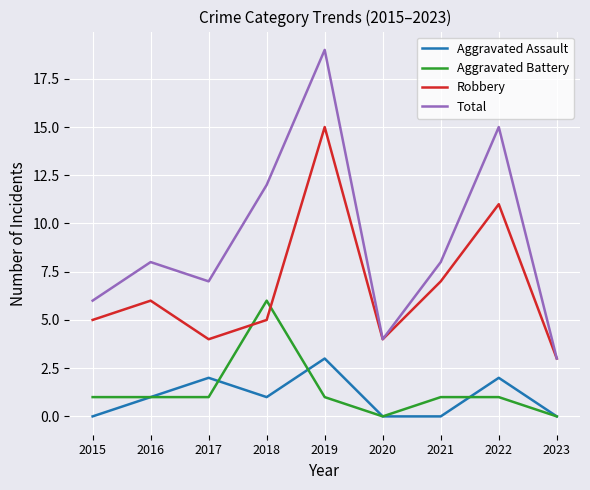

At how many categories does at least one series exceed 1?

9